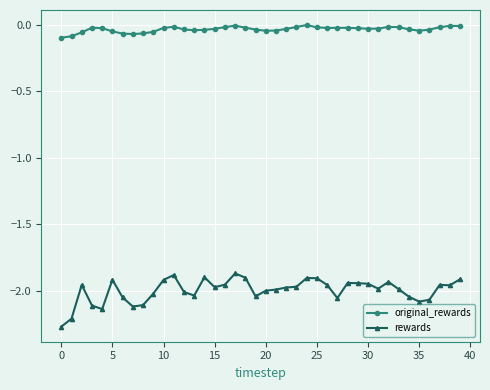

Which series has the largest range (max minus min)?

rewards